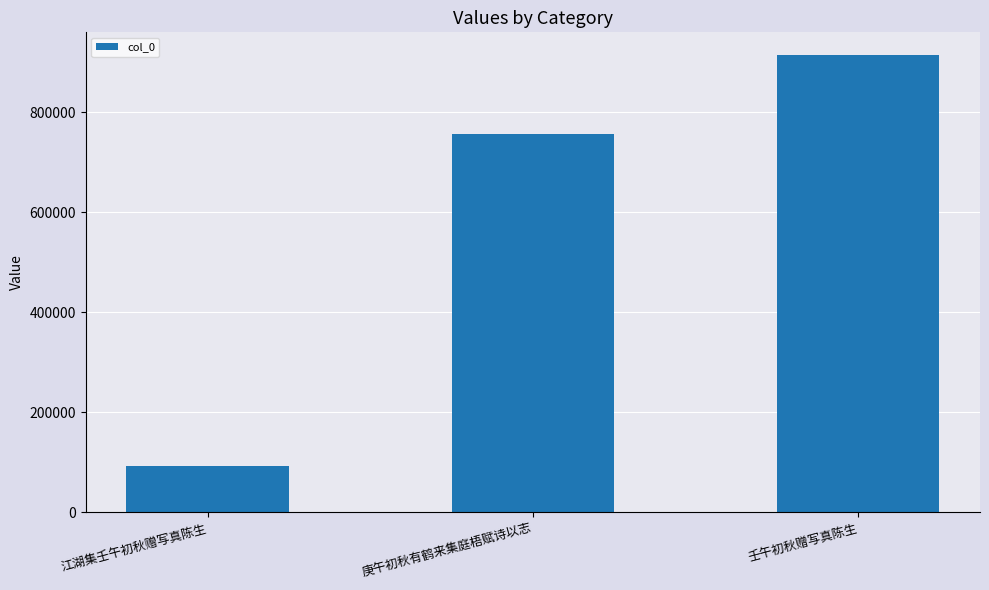

Which has a higher value, 江湖集壬午初秋赠写真陈生 or 壬午初秋赠写真陈生?

壬午初秋赠写真陈生